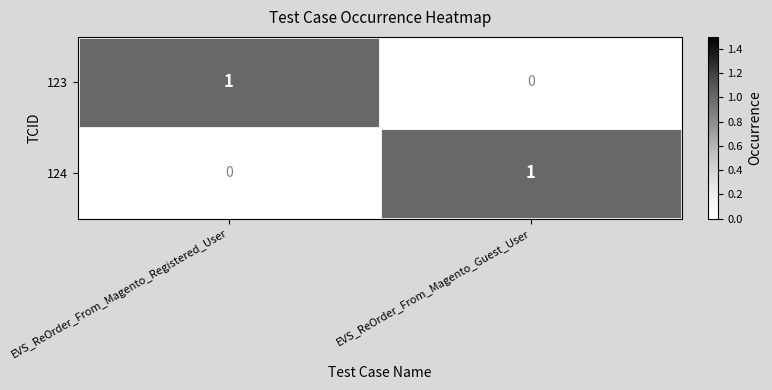

At which label is 124 closest to 0?

EVS_ReOrder_From_Magento_Registered_User